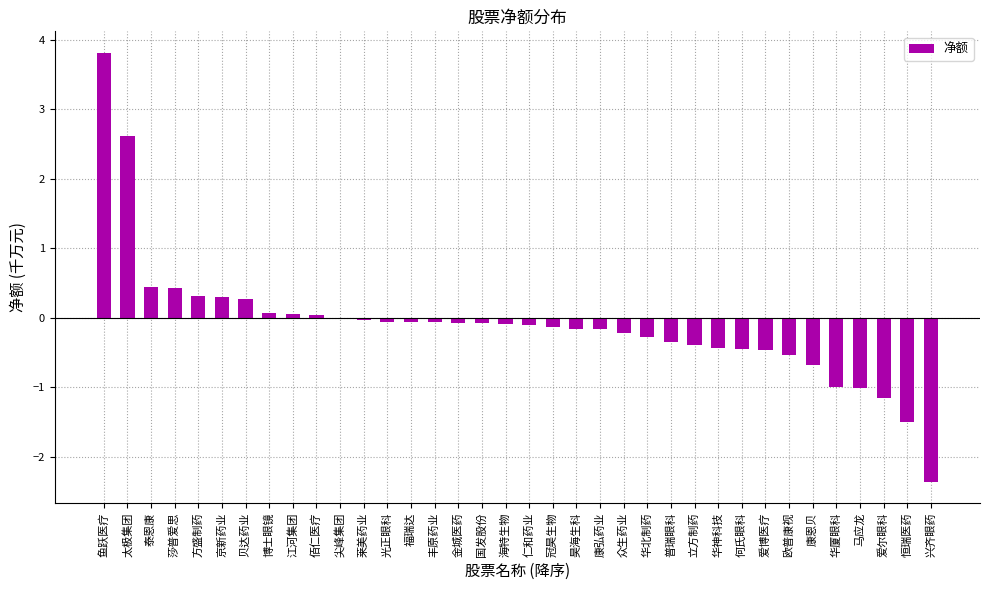

What is the change in value from 鱼跃医疗 to 立方制药?

-4.2